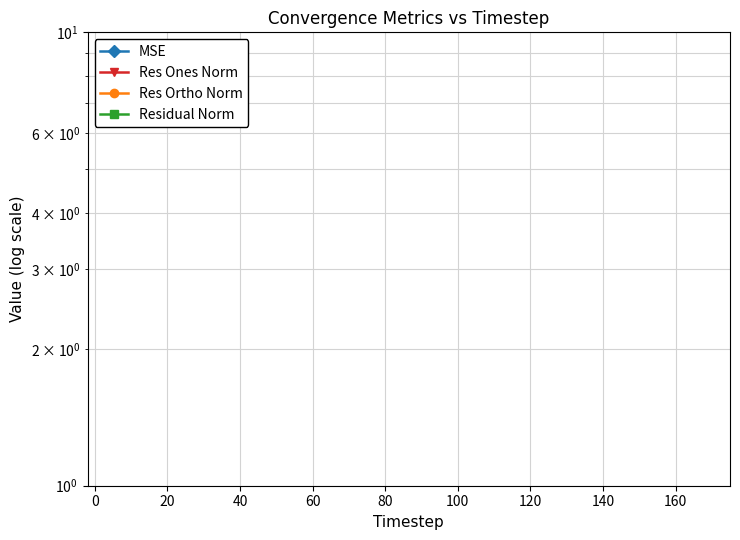

Does the chart have visible grid lines?

Yes